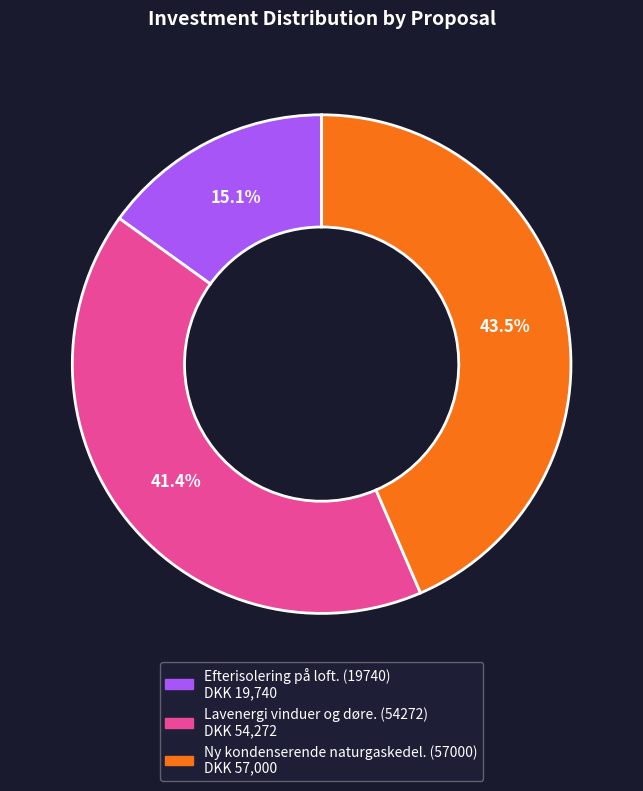

Does any single category account for the majority?

No